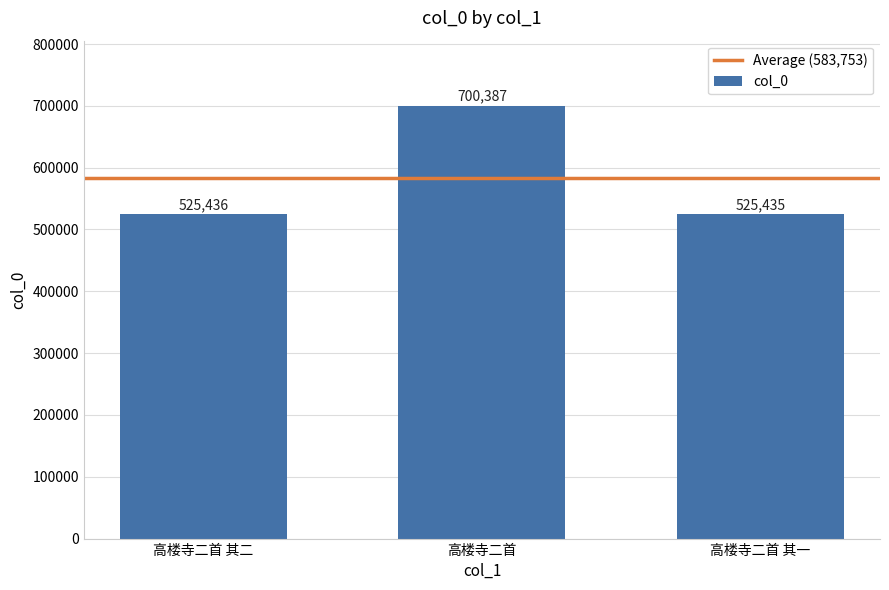

What is the ratio of the value at 高楼寺二首 其二 to the value at 高楼寺二首?

0.8